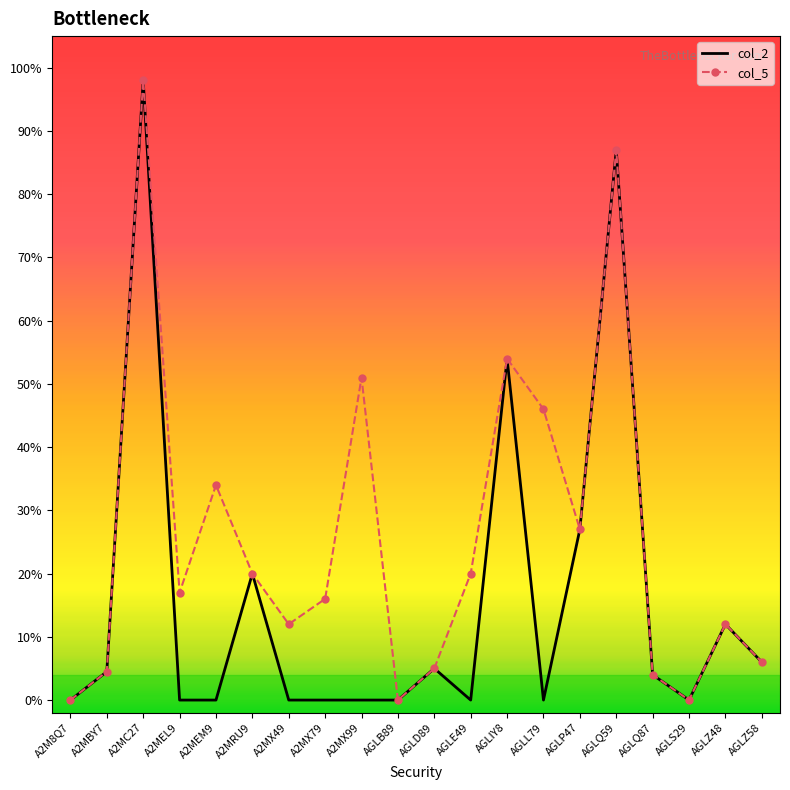

Where is the first local minimum for col_5?

A2MEL9